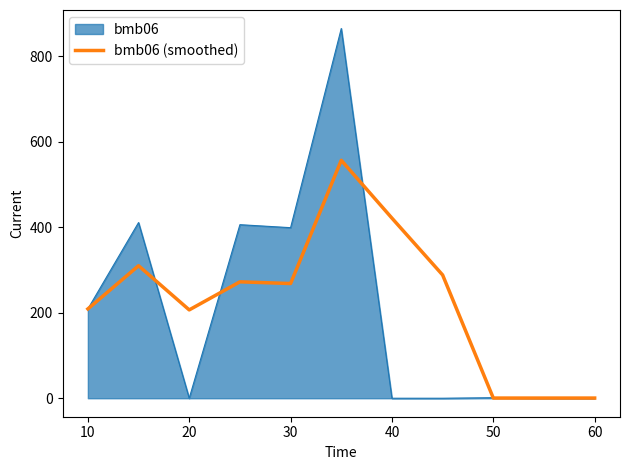

Which series has the largest range (max minus min)?

bmb06